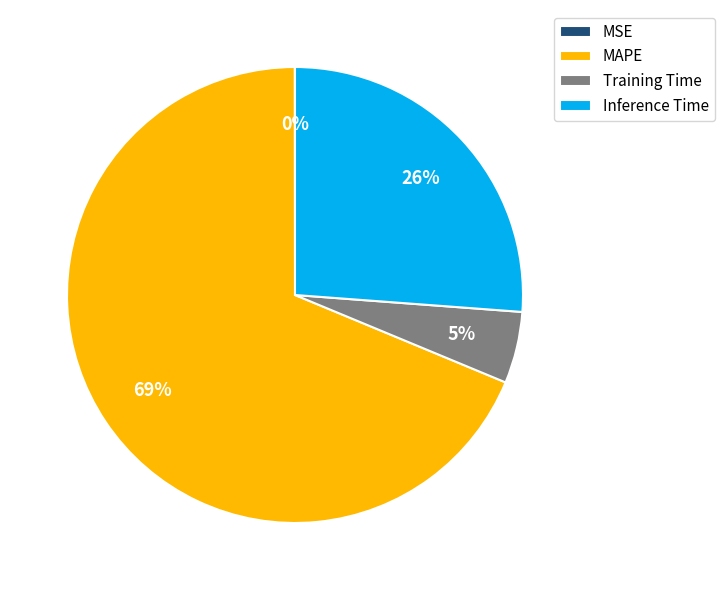

What is the largest slice in the pie chart?

MAPE